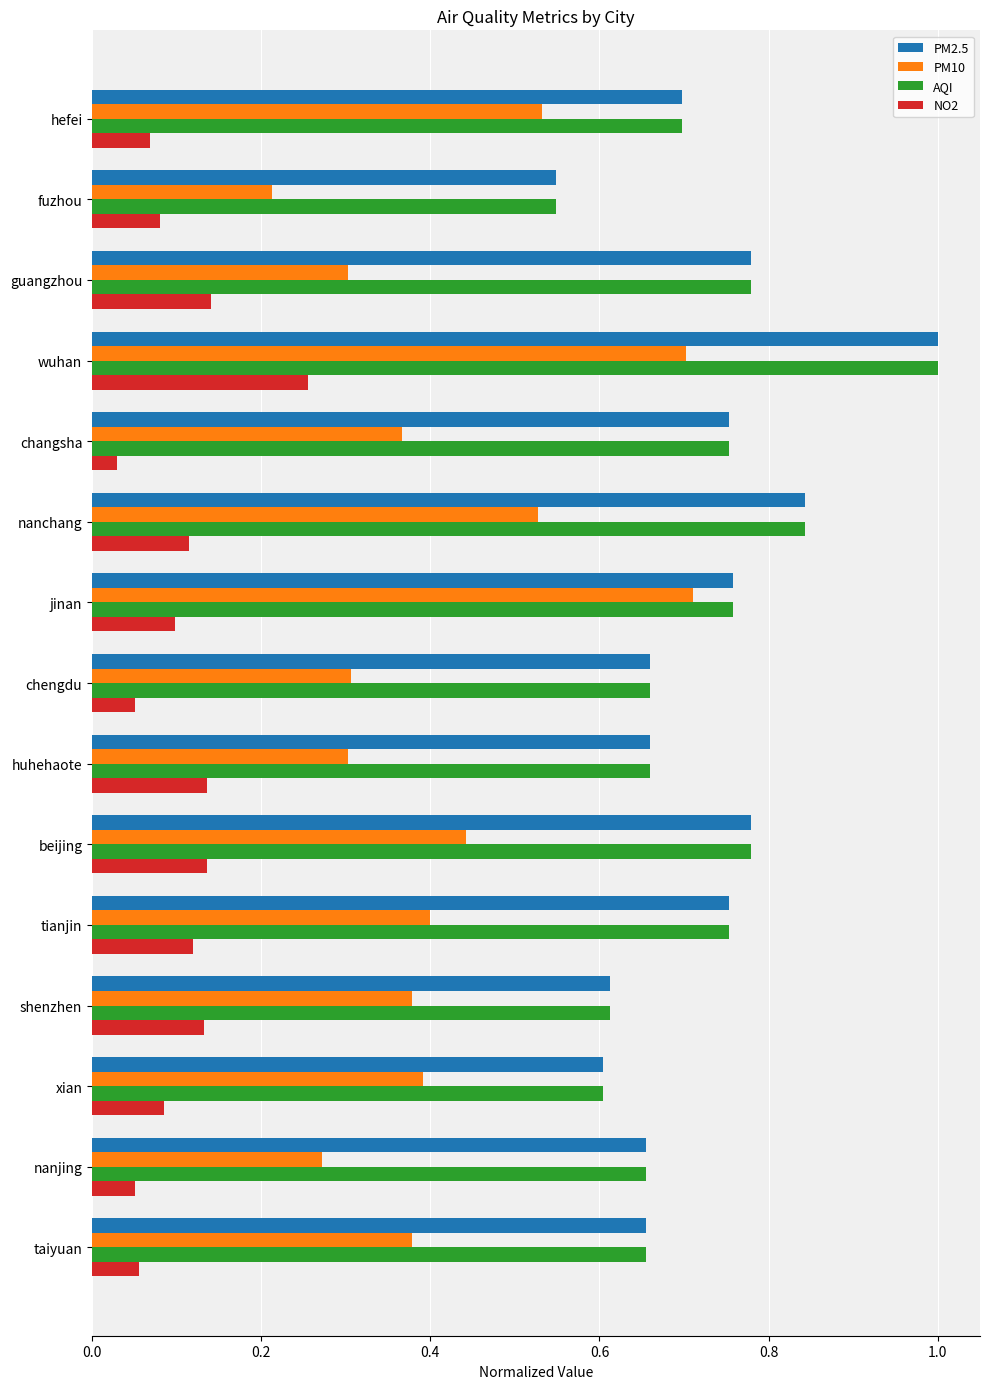

Which series has the largest range (max minus min)?

PM10